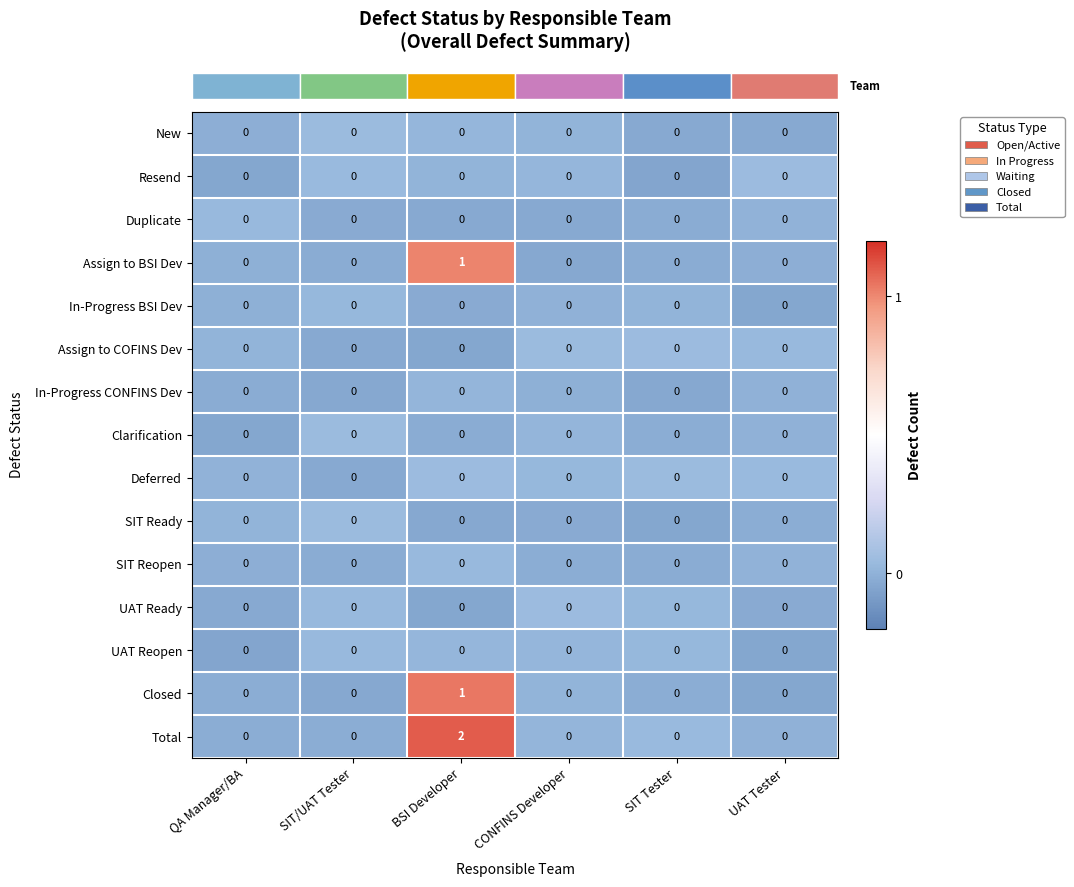

At which category is the sum across all series the highest?

BSI Developer